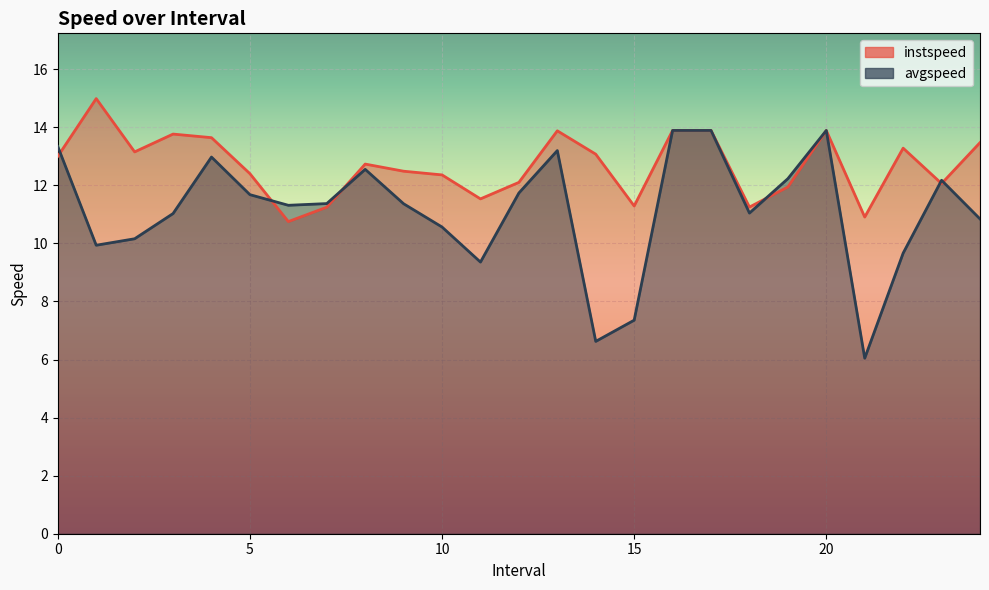

True or false: avgspeed and instspeed intersect in this chart.

True